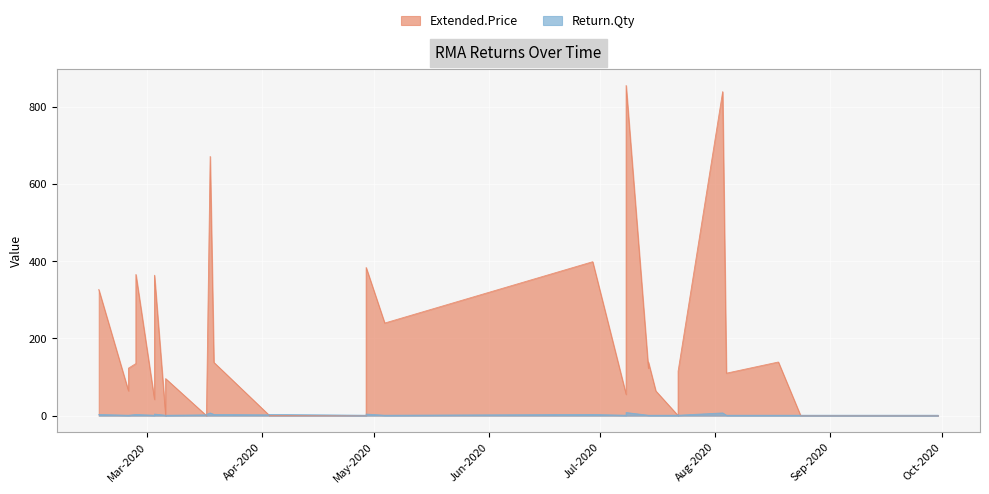

What is the average value of the Extended.Price series?

177